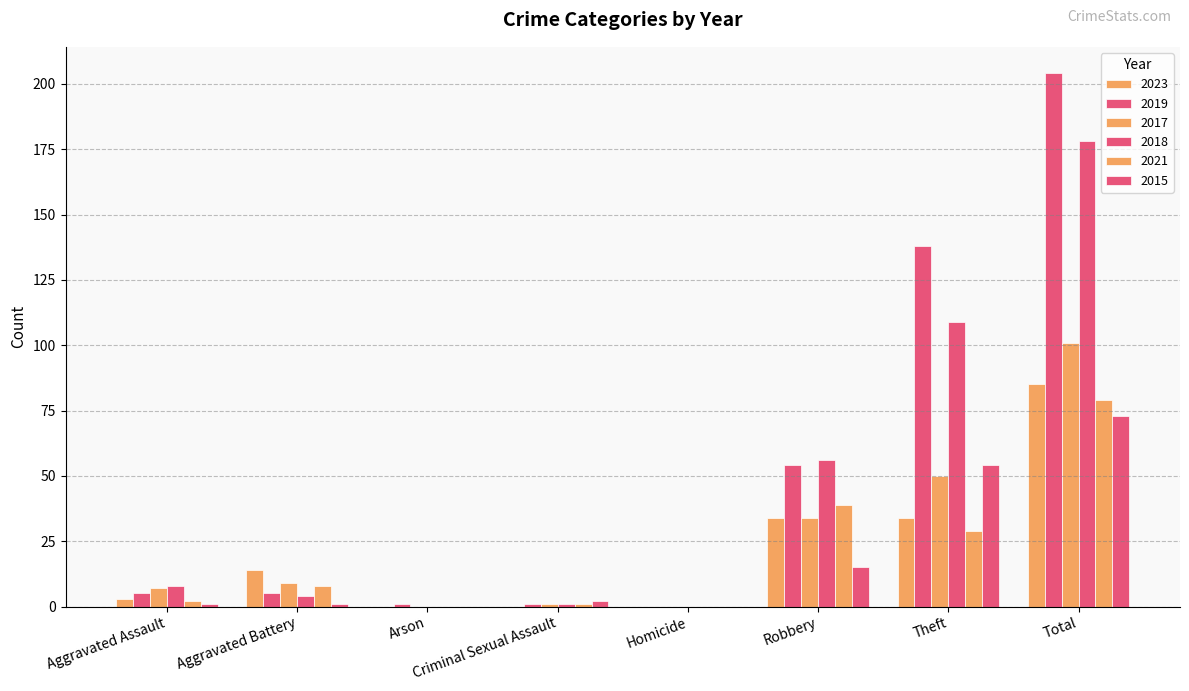

Which series has the widest spread of values?

2019